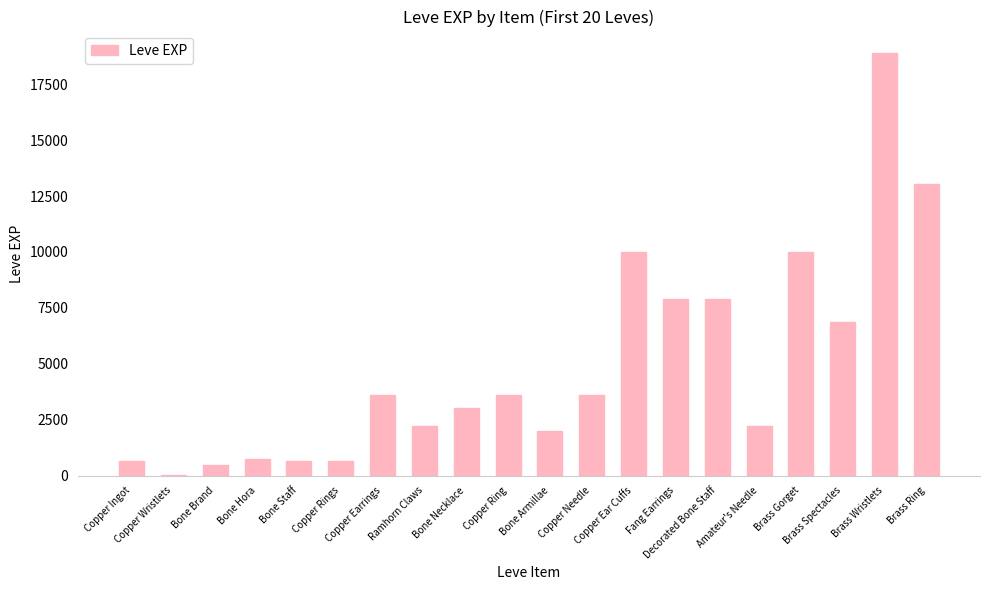

Reading right to left, extract all data points from this chart.

13040	18910	6880	9990	2230	7880	7880	9990	3600	1980	3600	3040	2230	3600	630	630	720	450	1	630